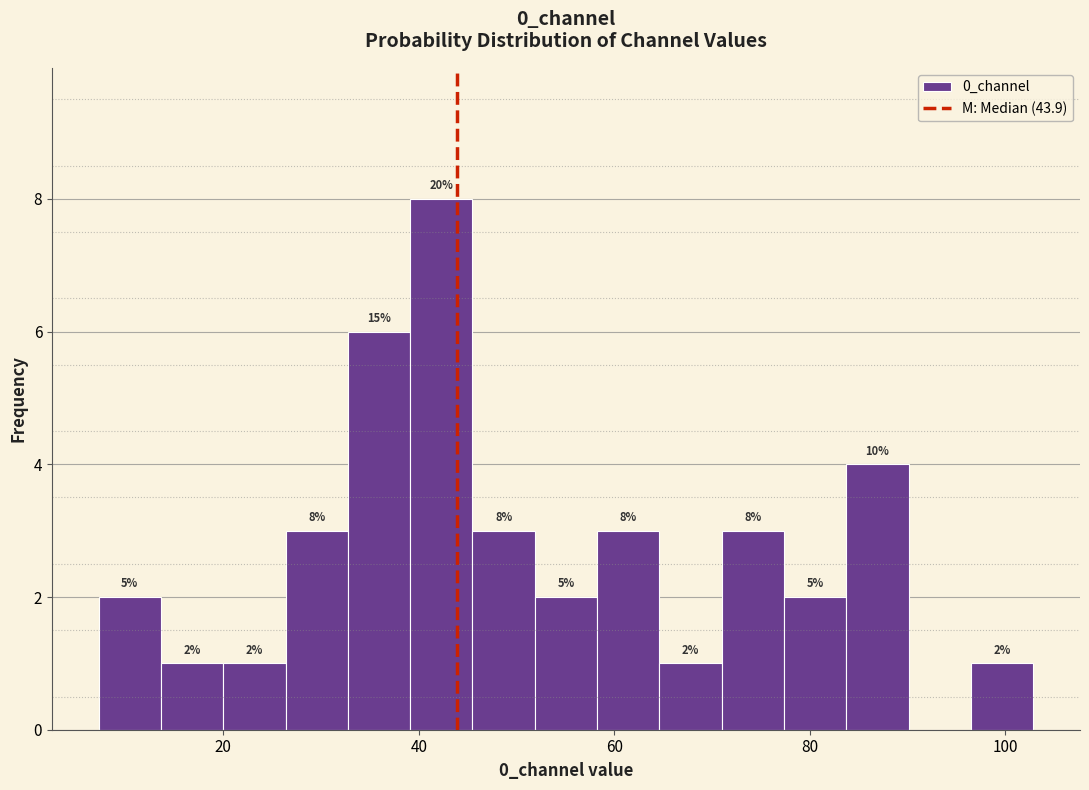

Read against the x-axis, roughly where is the centre of the tallest bar?

42